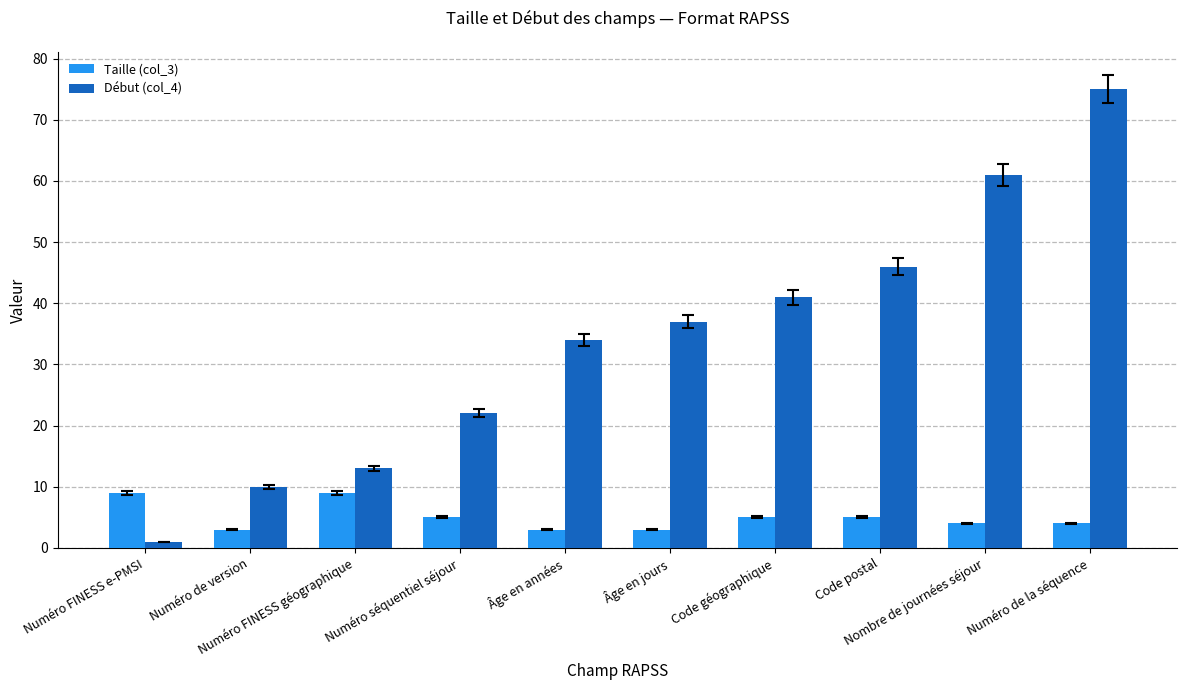

What is the difference between the second highest and minimum values in the Taille (col_3) series?

6